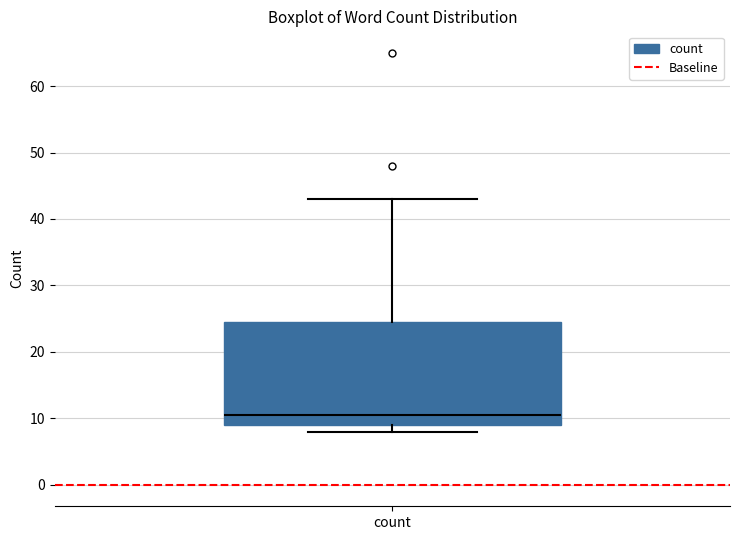

Where is the lower edge of the box for count on the y-axis? The values are not printed on the chart, so give them approximately, as read against the axis.

9